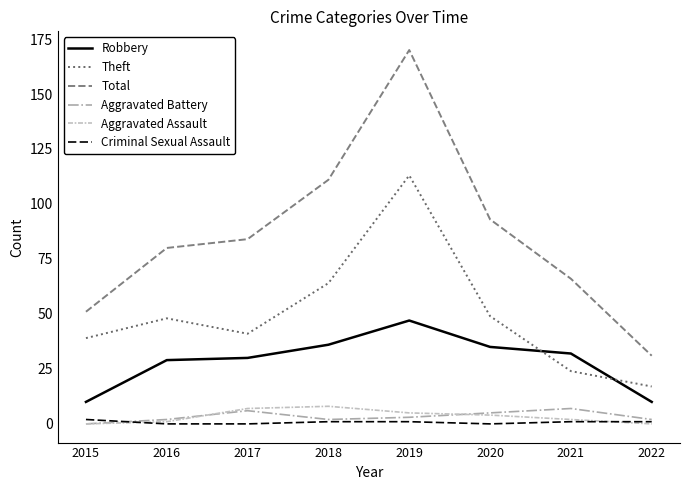

What is the maximum value shown in the chart?

170